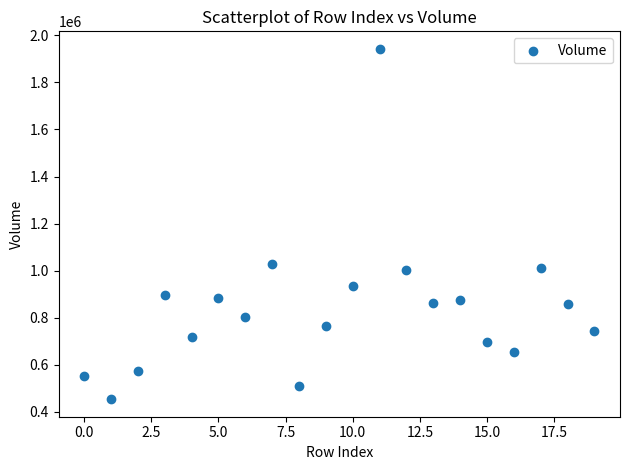

What is the range of Y values (max minus min)?

1490300